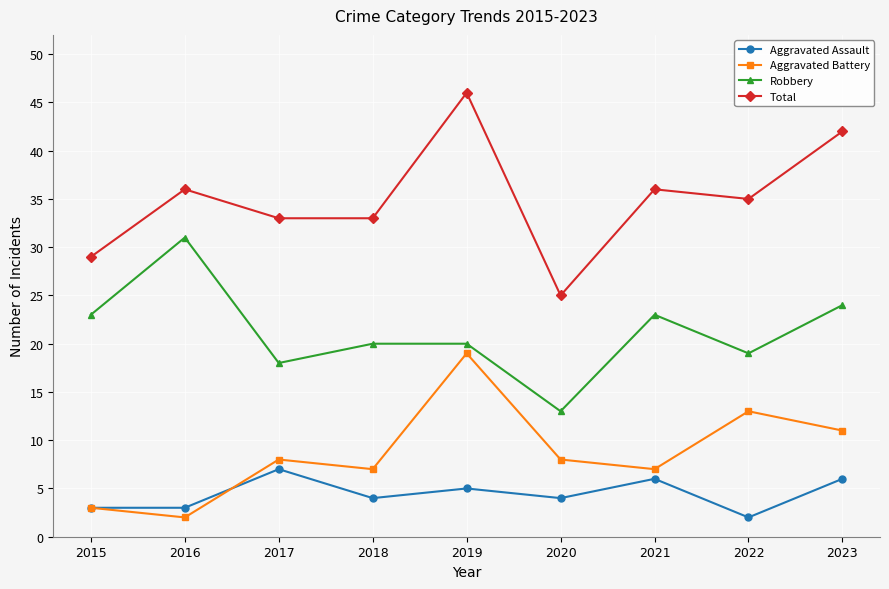

What is the spread (max minus min) of values at 2020?

21